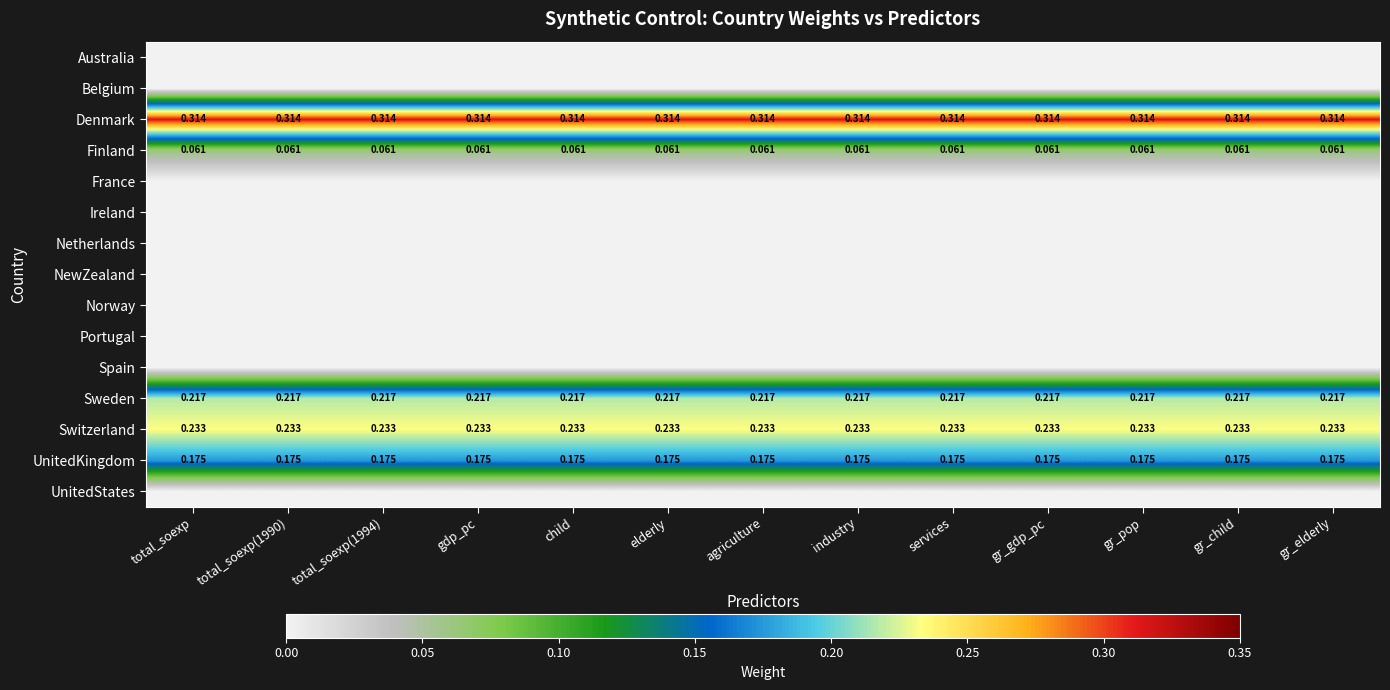

Is the value of Denmark at total_soexp greater than the value of UnitedKingdom at elderly?

Yes